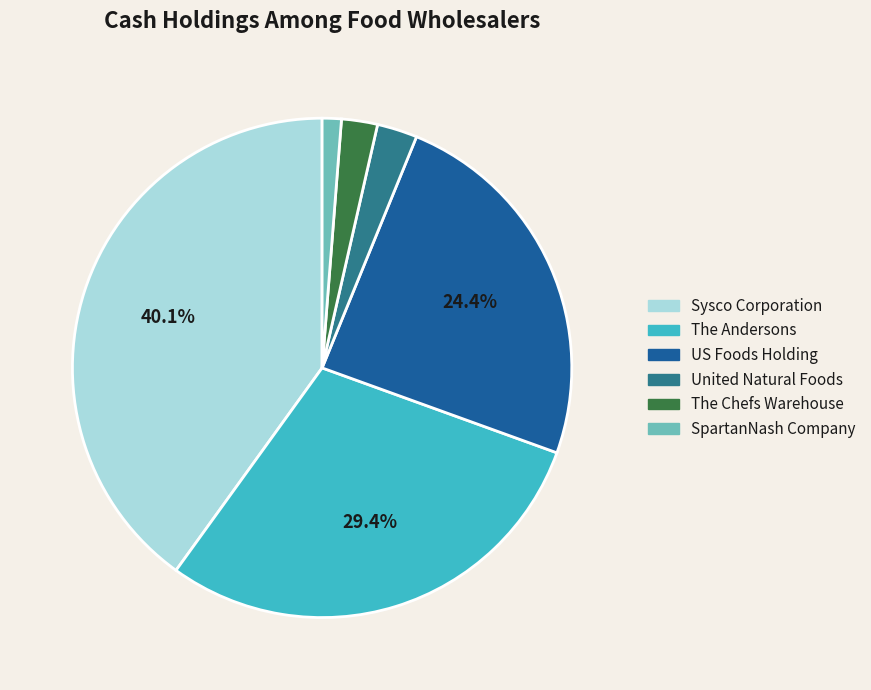

Between The Andersons and SpartanNash Company, which is larger?

The Andersons